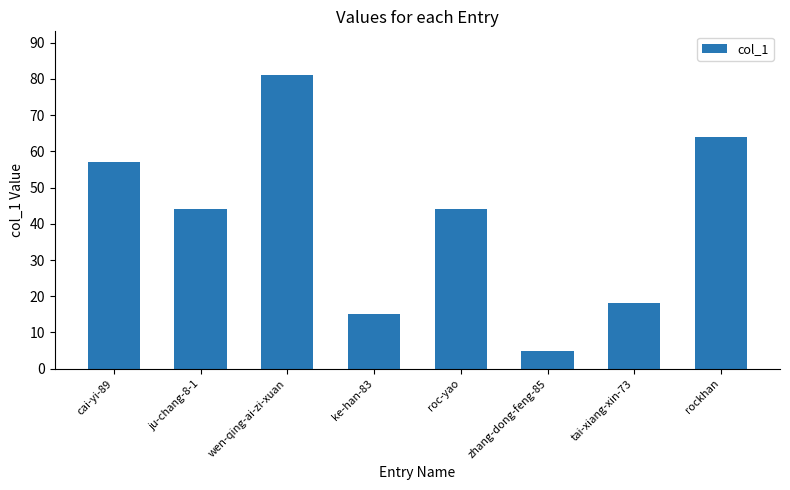

The chart shows a value of 5 at zhang-dong-feng-85. True or false?

True